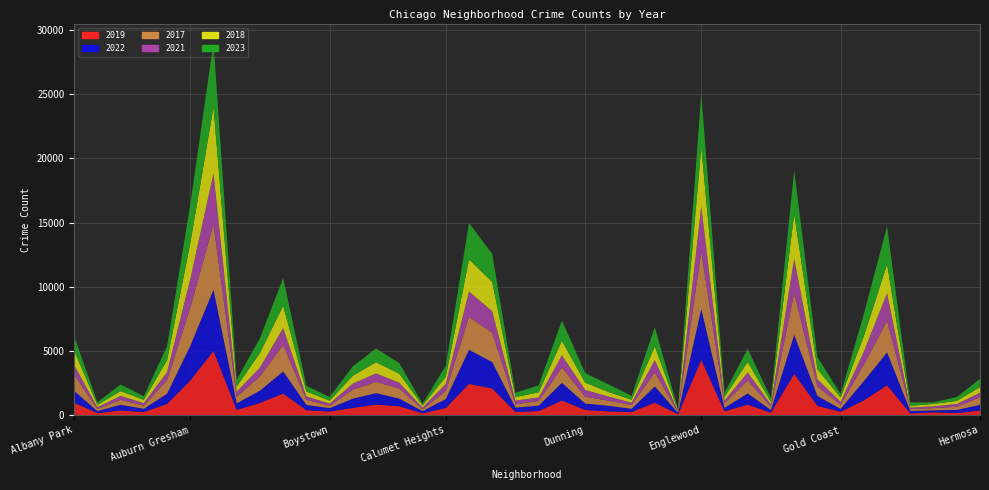

Reading left to right, list all the values displayed in this chart.

2019: 968	166	368	249	872	2700	5008	405	957	1687	385	287	568	828	694	142	561	2441	2079	253	322	1140	406	298	248	972	77	4309	308	825	189	3226	728	261	1153	2328	138	220	171	365
2022: 926	157	440	251	797	2703	4762	522	953	1721	414	258	722	888	599	175	698	2651	2054	338	422	1380	504	433	250	1269	99	3980	263	871	210	3034	766	236	1503	2565	192	154	239	441
2017: 1252	171	391	250	1053	2973	5096	508	1107	2066	403	188	697	878	795	145	620	2566	2288	253	360	1200	531	397	296	1082	87	4471	365	1019	265	3257	743	311	1281	2456	154	176	246	589
2021: 767	123	303	193	629	2237	3970	395	692	1312	264	173	474	664	435	130	559	1974	1675	293	274	943	530	326	180	969	62	3518	200	613	170	2686	565	233	1015	2160	104	140	217	350
2018: 1117	184	374	248	924	2787	5163	401	1142	1736	386	224	616	870	704	160	554	2513	2281	273	409	1131	571	354	230	1063	75	4608	289	817	202	3485	789	342	1205	2249	141	185	240	442
2023: 1139	202	514	290	1090	3002	5055	541	1150	2161	434	287	737	1063	828	145	854	2829	2172	334	535	1589	735	597	306	1503	71	4166	314	1027	284	3399	944	266	1725	2963	259	128	299	644